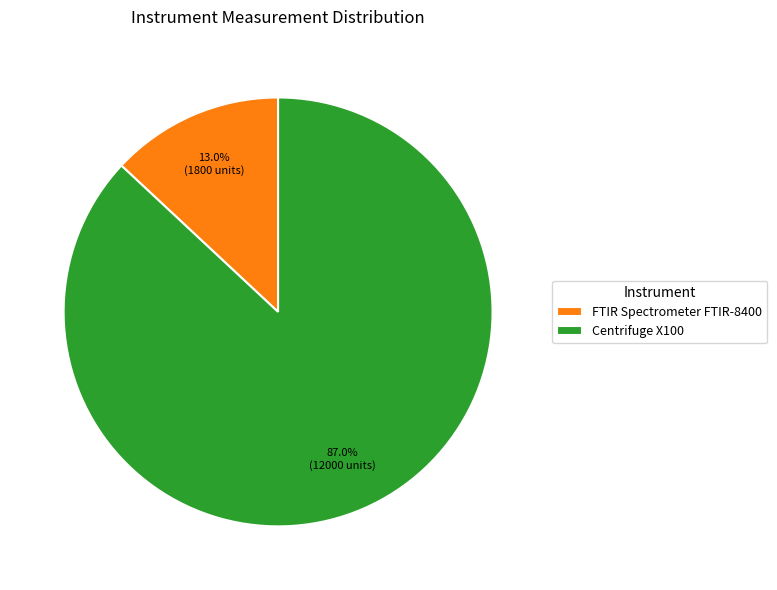

True or false: FTIR Spectrometer FTIR-8400 accounts for 21% of the total.

False